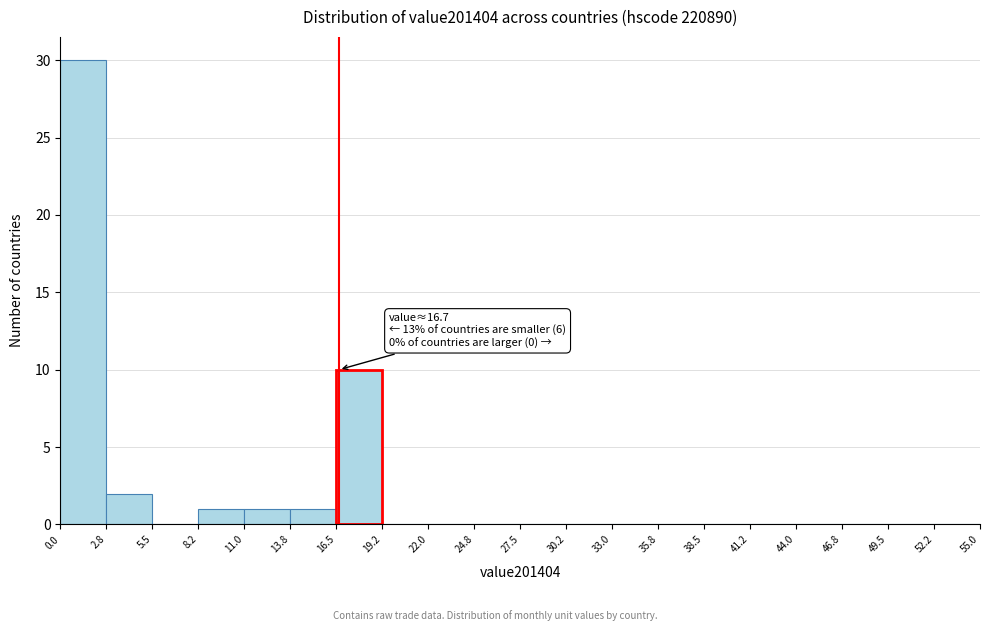

Which range on the x-axis has the tallest bar?

0.0 to 2.8